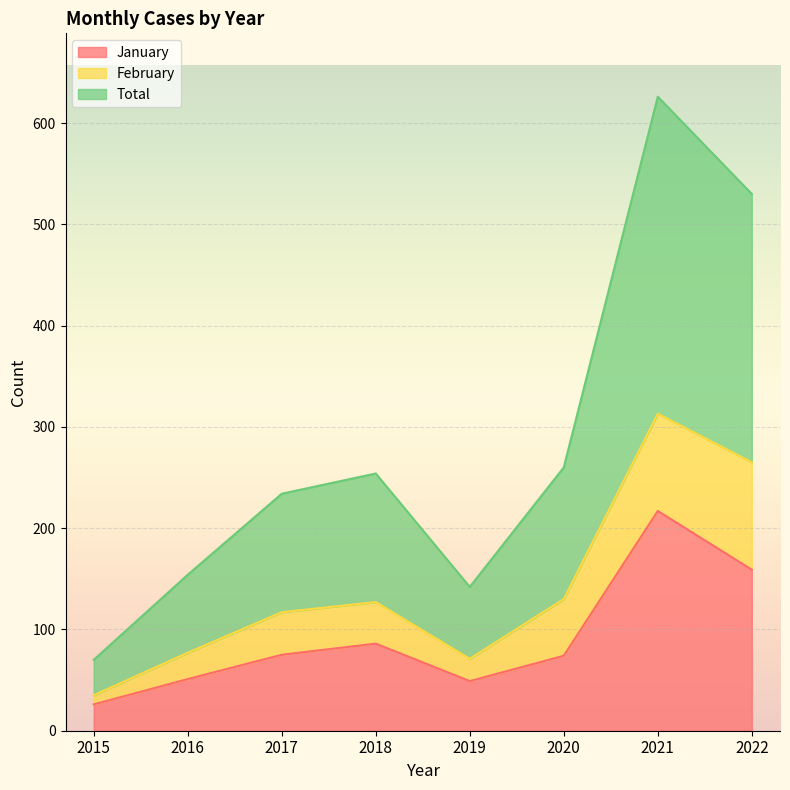

What is the sum of the January values at 2022 and 2017?

234